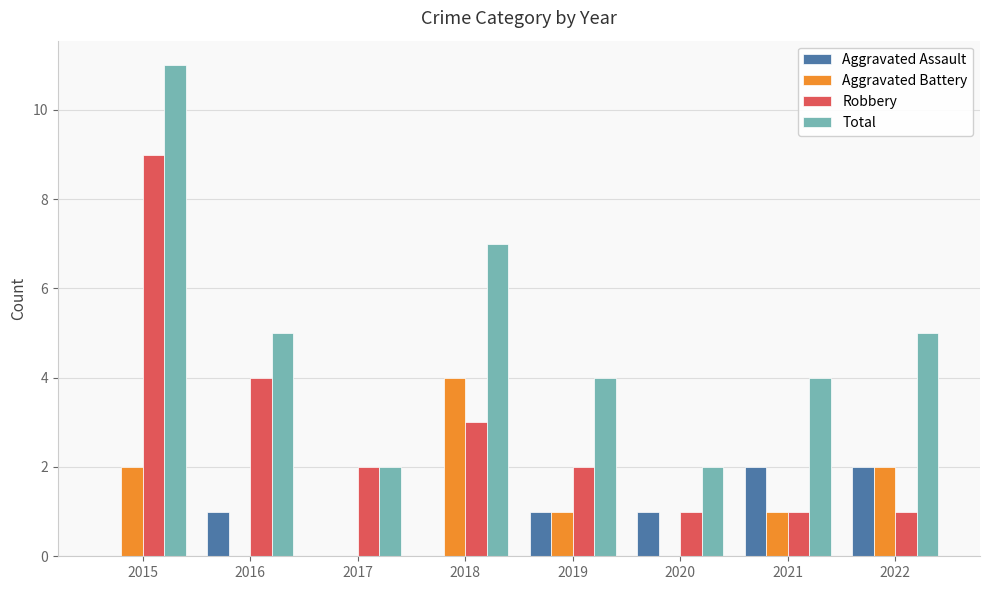

Are the bars grouped side by side (vs. stacked)?

Yes